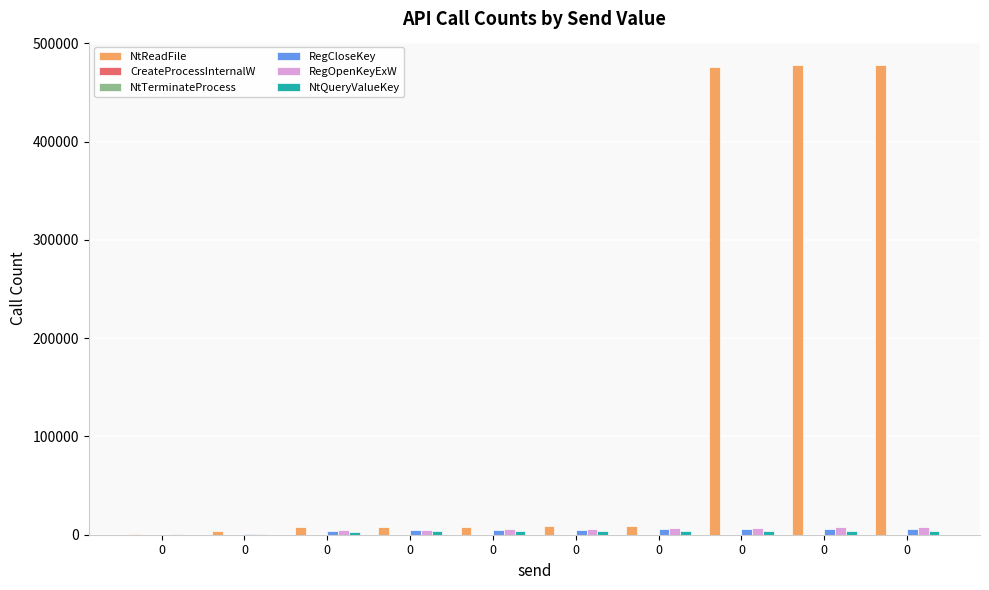

How many groups of bars are there?

10